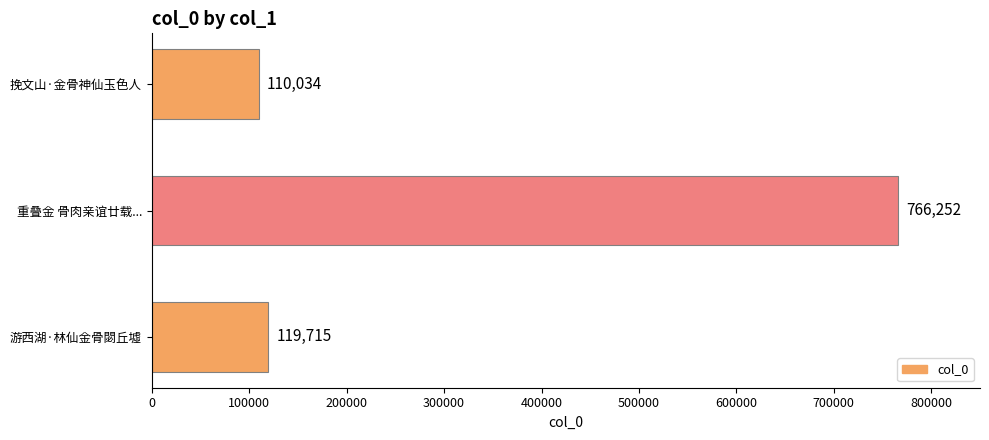

How many series are shown in this chart?

1